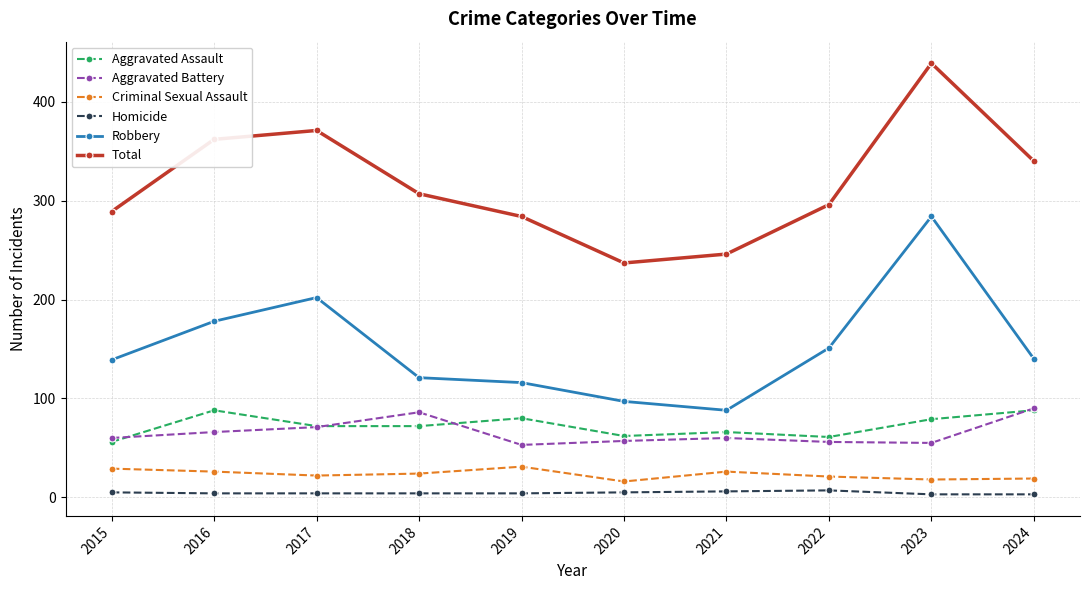

The value of Aggravated Battery at 2022 is 56. True or false?

True